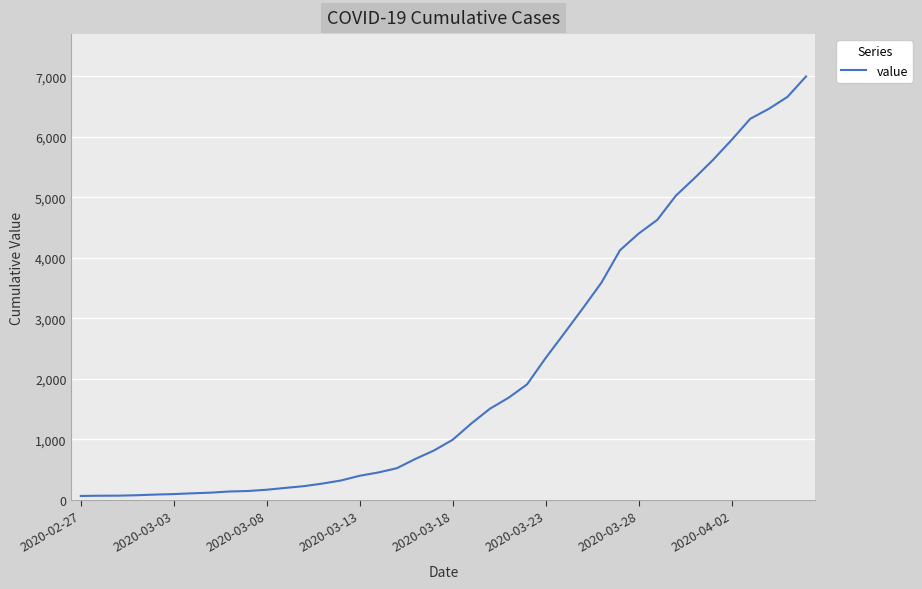

What is the difference between the maximum and minimum values?

6931